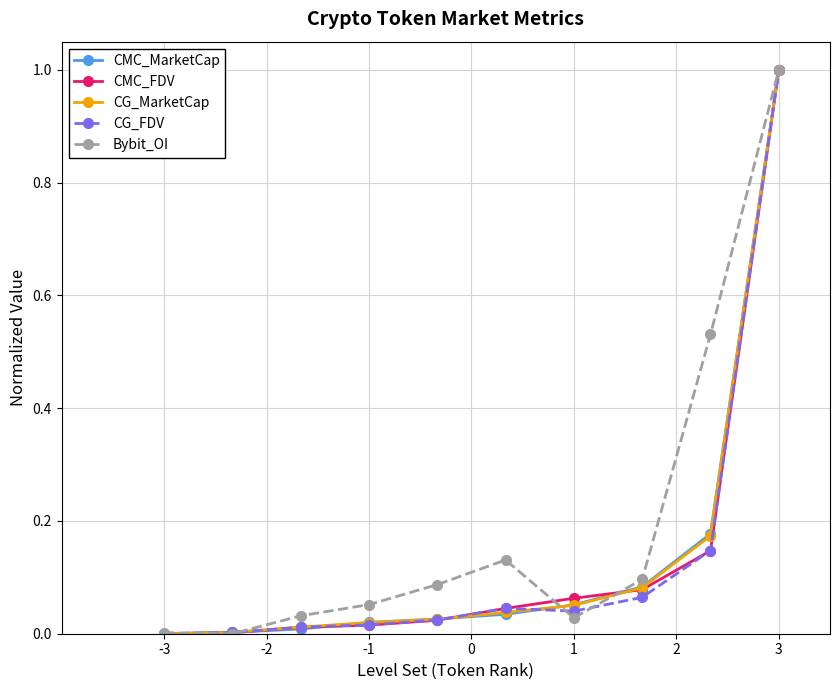

What is the greatest value displayed?

1.0